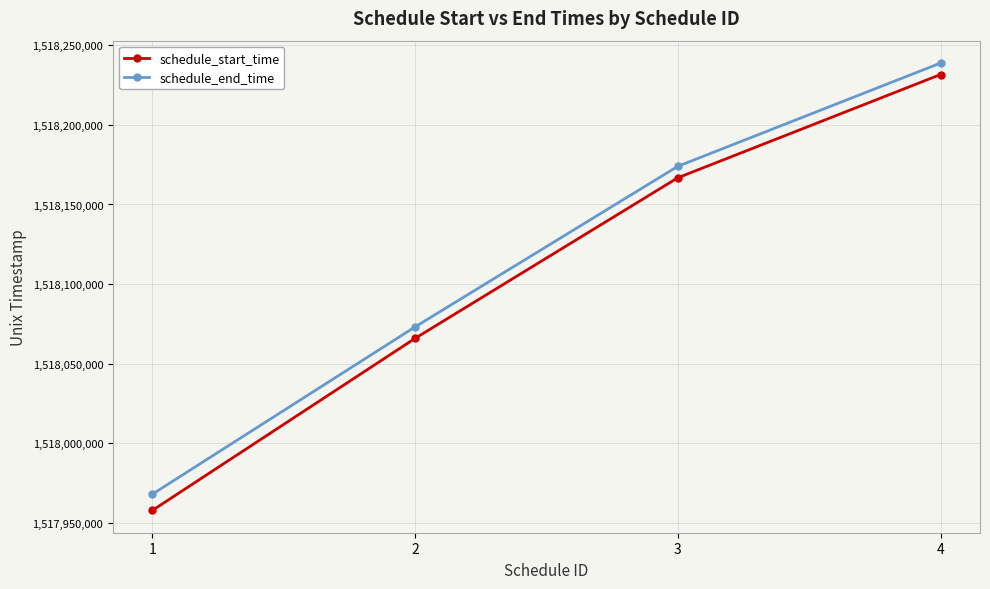

True or false: schedule_start_time and schedule_end_time intersect in this chart.

False